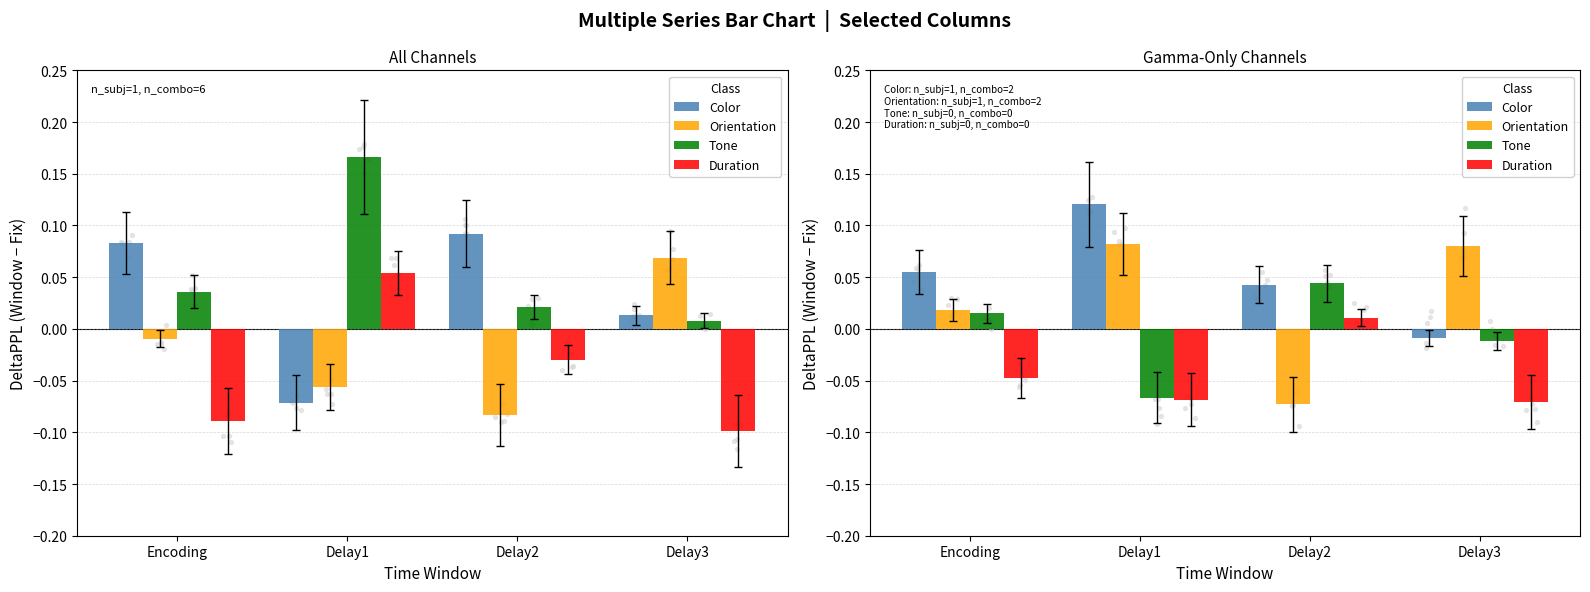

What are all the series names shown in the legend?

Color, Orientation, Tone, Duration